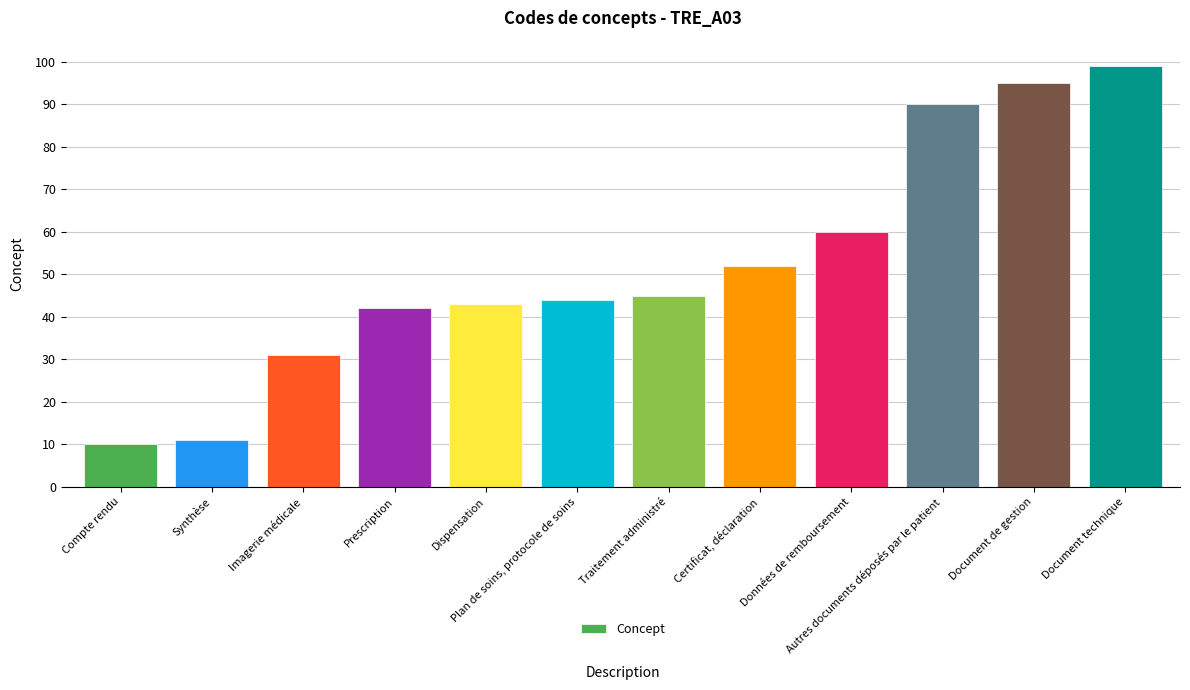

The chart shows a value of 54 at Imagerie médicale. True or false?

False